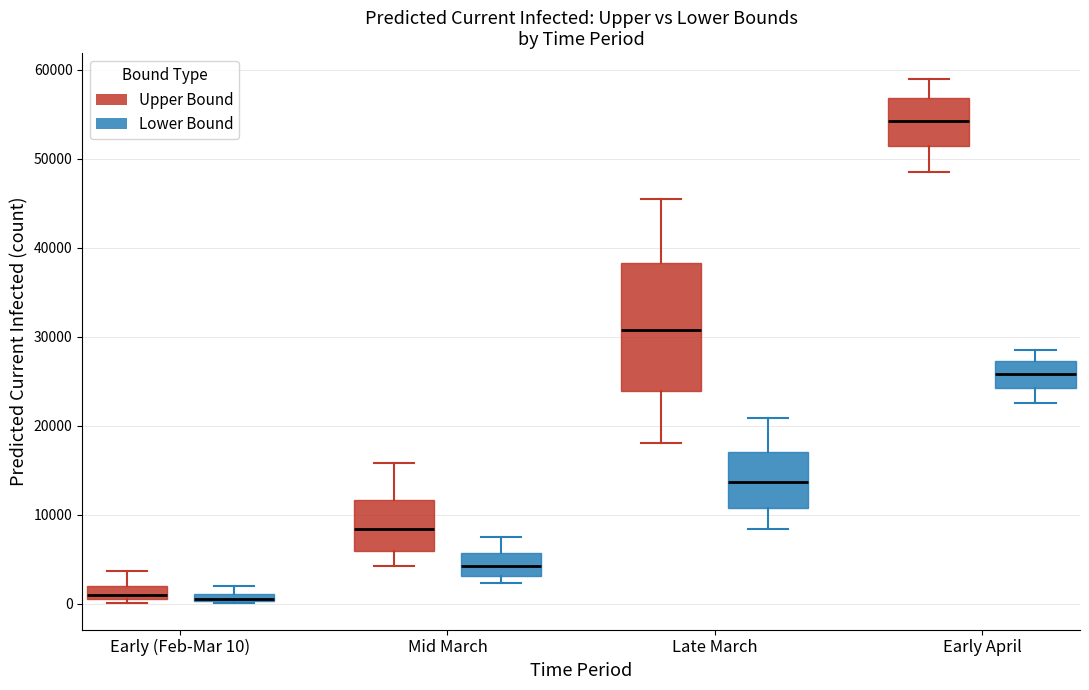

Which box is the tallest, from its lower edge to its upper edge?

Late March (Upper Bound)